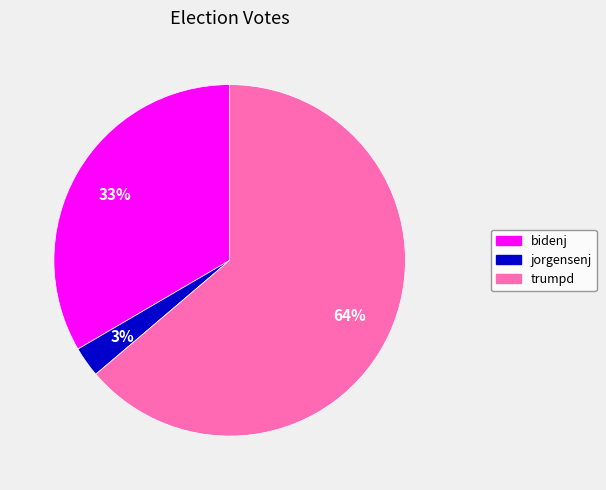

Is there a majority slice in this chart?

Yes